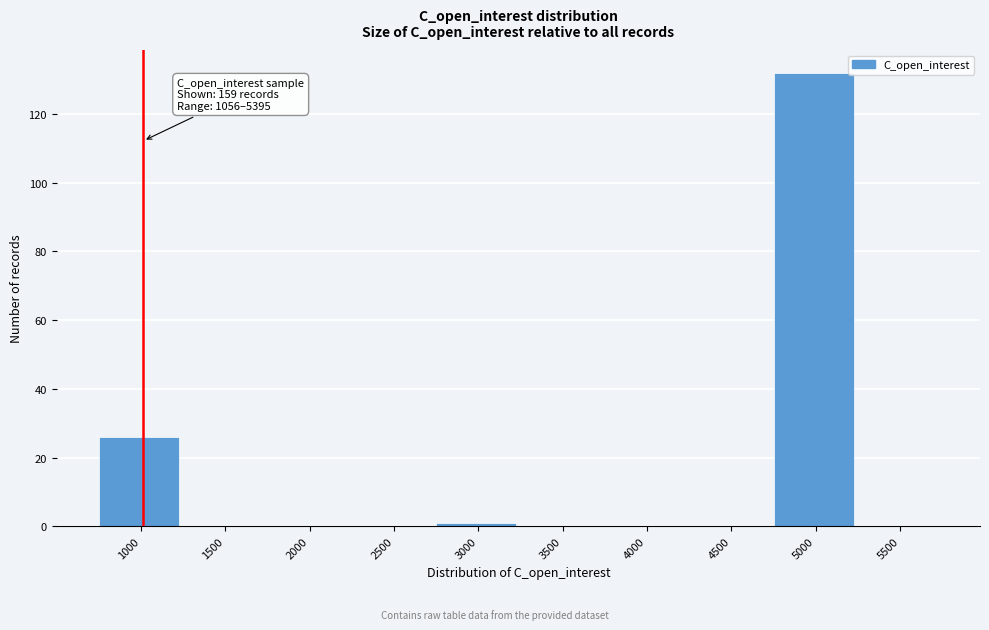

Reading left to right, list all the values displayed in this chart.

1000=26	1500=0	2000=0	2500=0	3000=1	3500=0	4000=0	4500=0	5000=132	5500=0